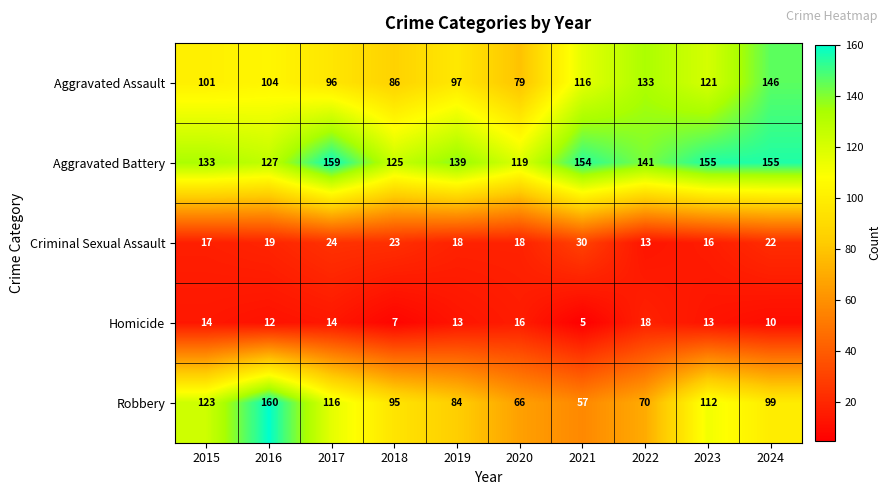

What is the difference between the maximum and minimum values in the Homicide series?

13